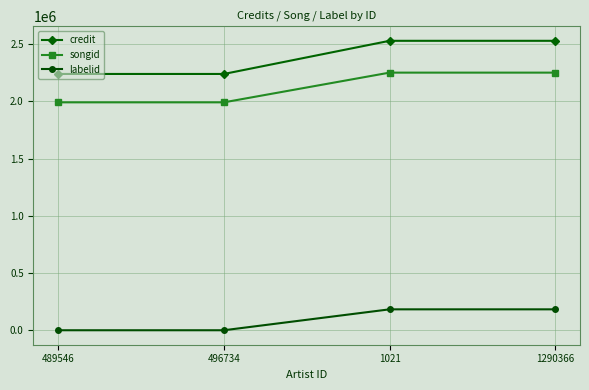

What is the smallest value displayed?

198